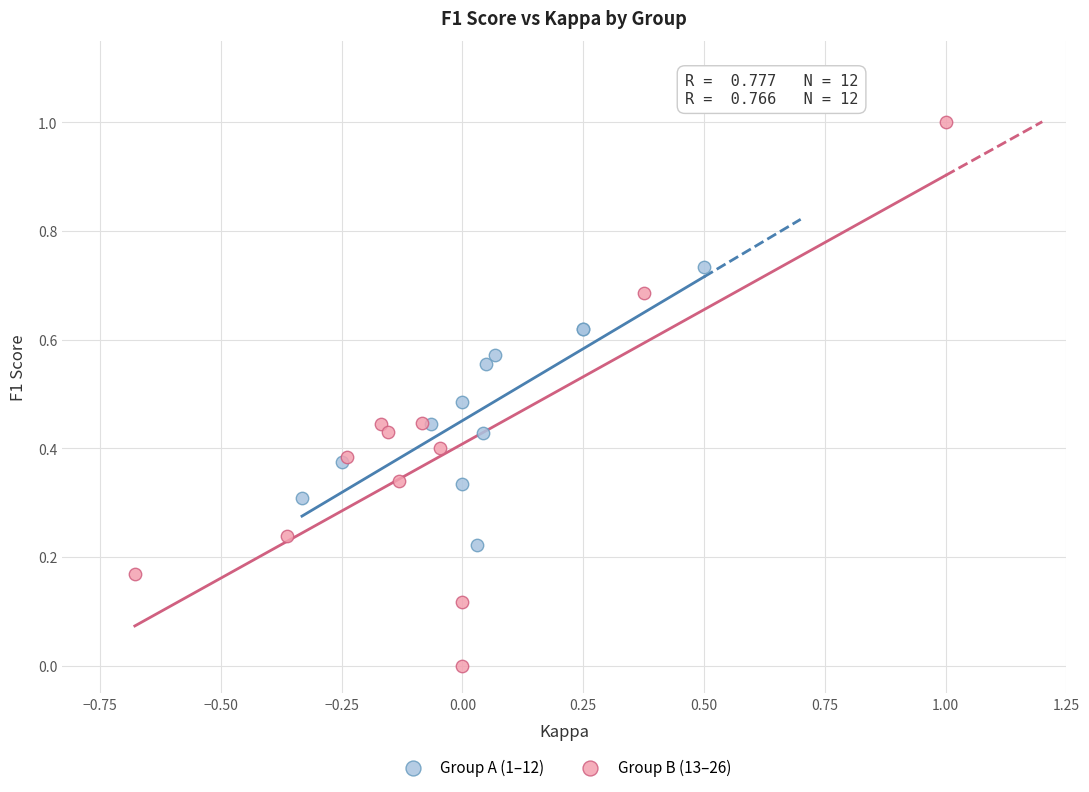

Which series contains the lowest Y value?

Group B (13–26)